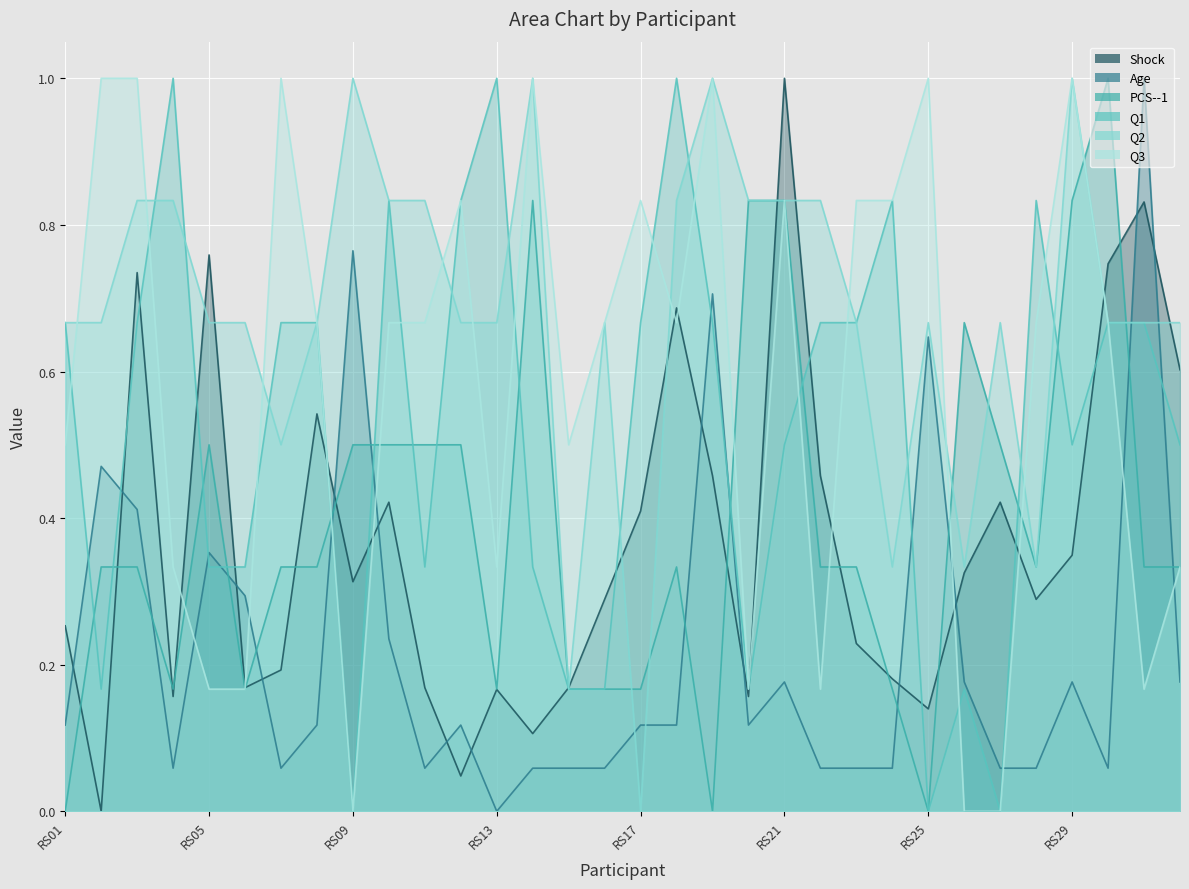

What is the difference between the PCS--1 values at RS31 and RS20?

0.5